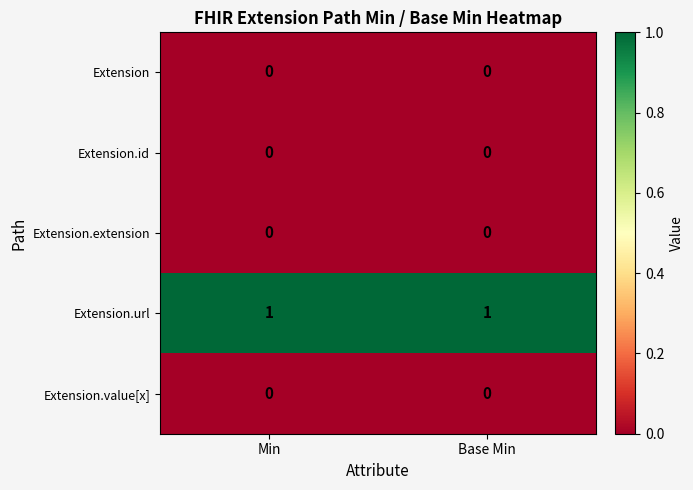

Reading left to right, extract all data points from this chart.

Extension: 0	0
Extension.id: 0	0
Extension.extension: 0	0
Extension.url: 1	1
Extension.value[x]: 0	0